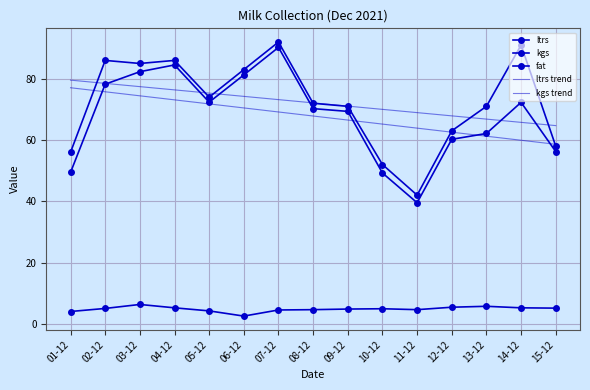

At which category is the sum across all series the highest?

07-12